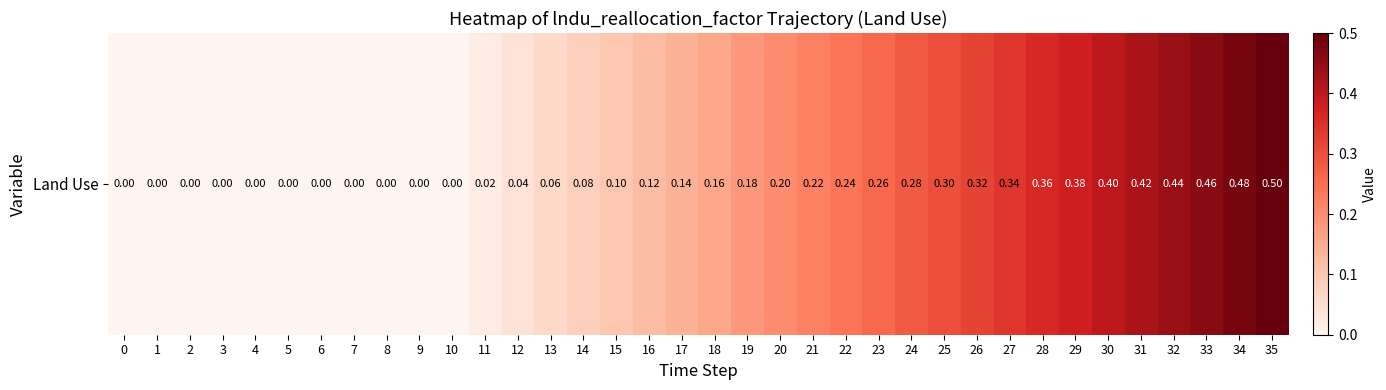

The value at 26 is 0.5. True or false?

False